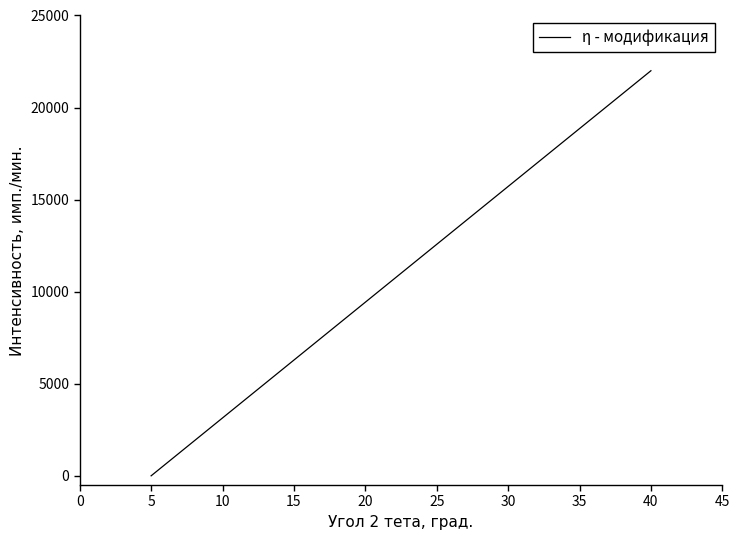

What is the maximum value shown in the chart?

22000.0